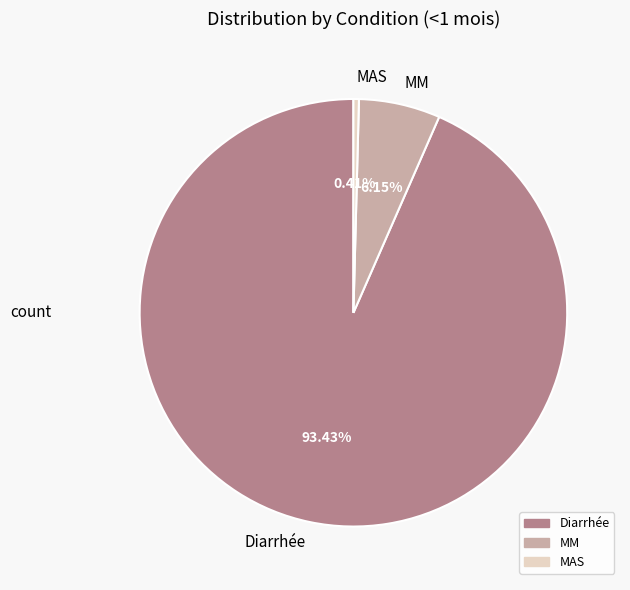

True or false: Diarrhée accounts for 87% of the total.

False